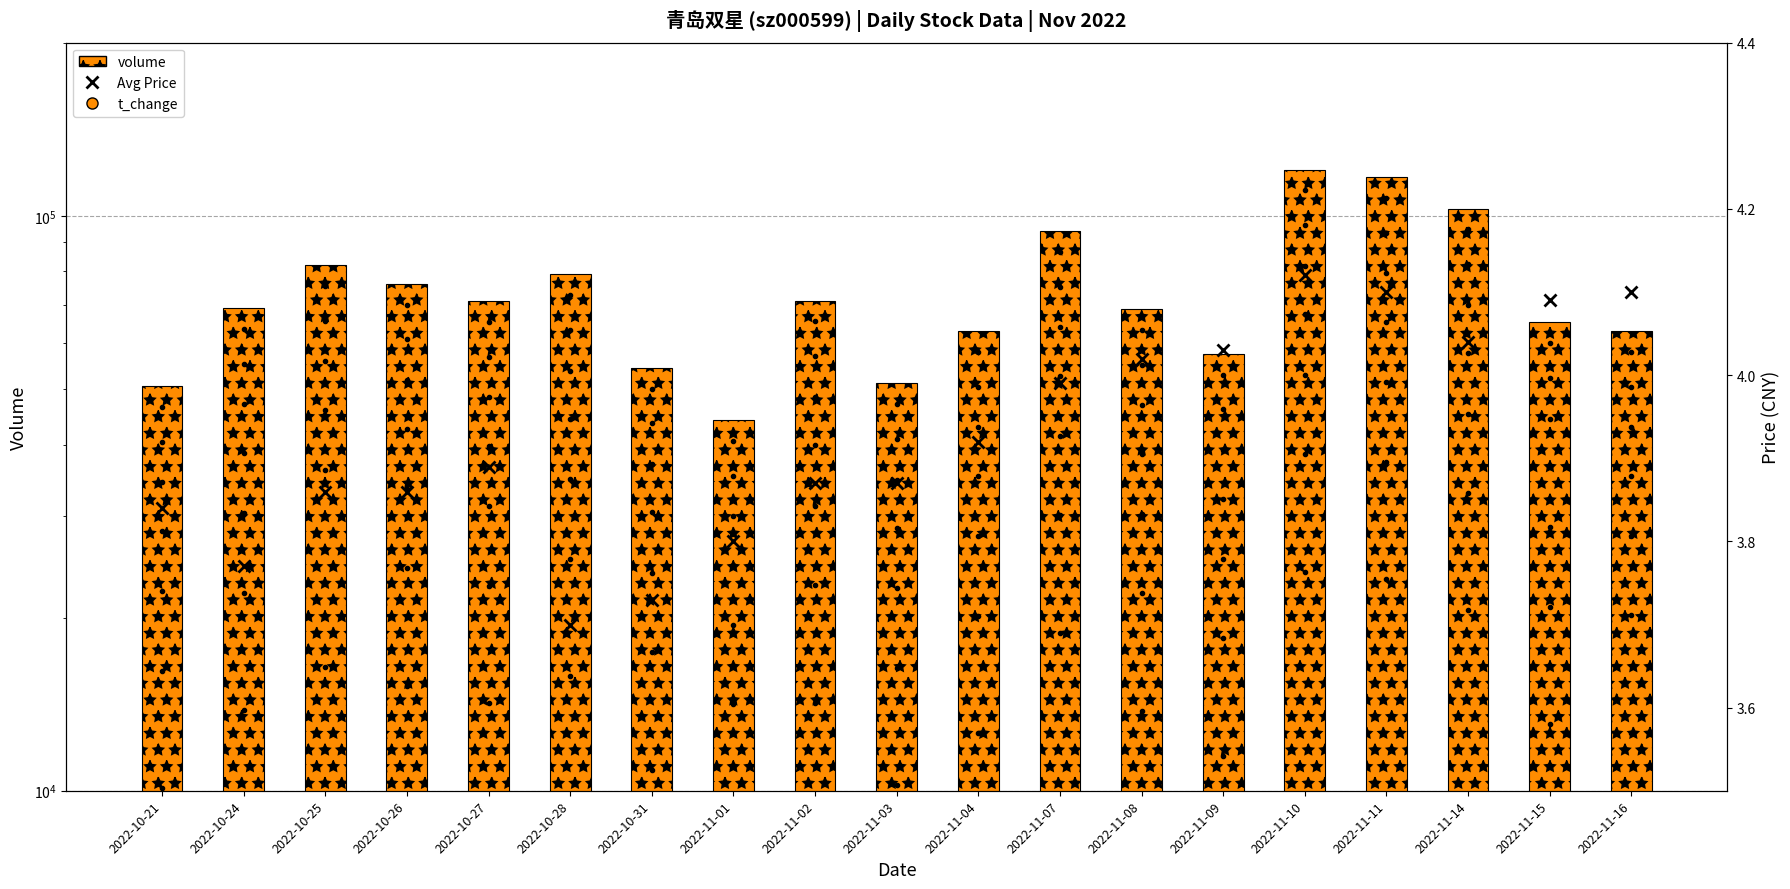

What is the sum of the t_change values at 2022-11-08 and 2022-10-25?

1.9